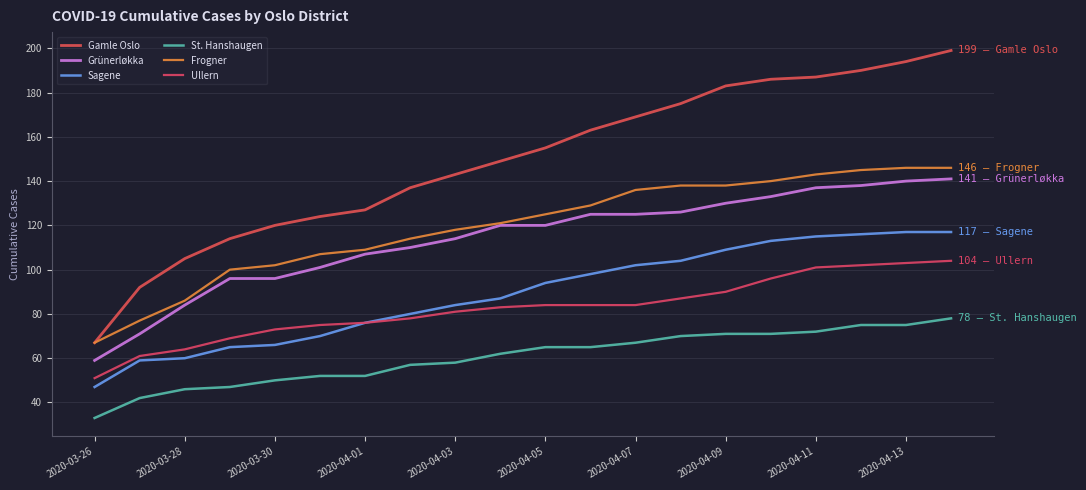

True or false: Grünerløkka has more than 2 points higher than both neighbors.

False